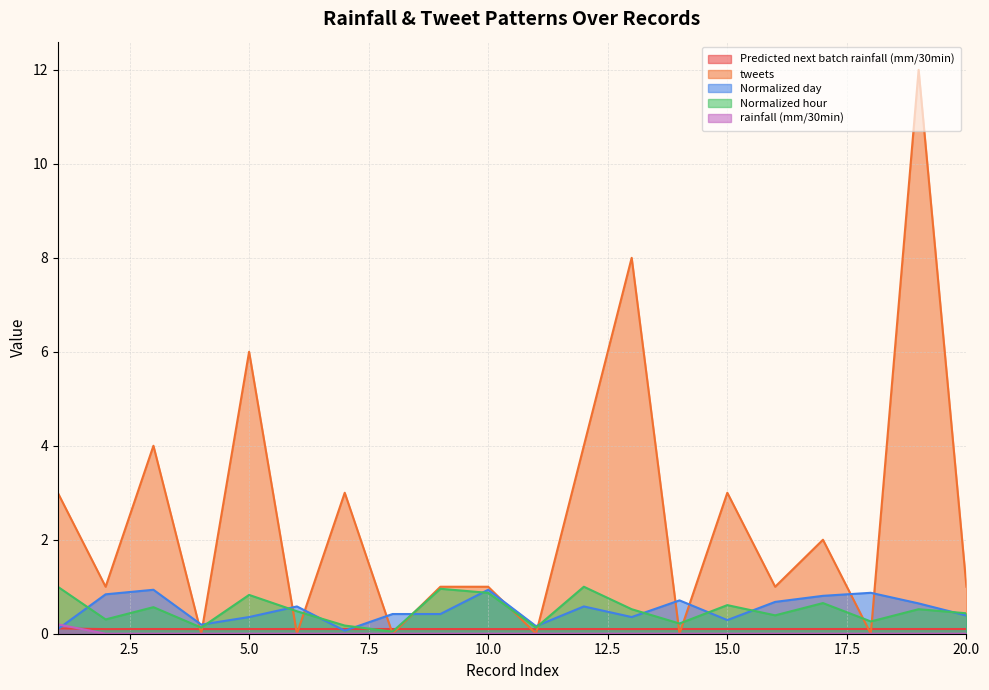

Where do rainfall (mm/30min) and Predicted next batch rainfall (mm/30min) first cross each other?

1 and 2